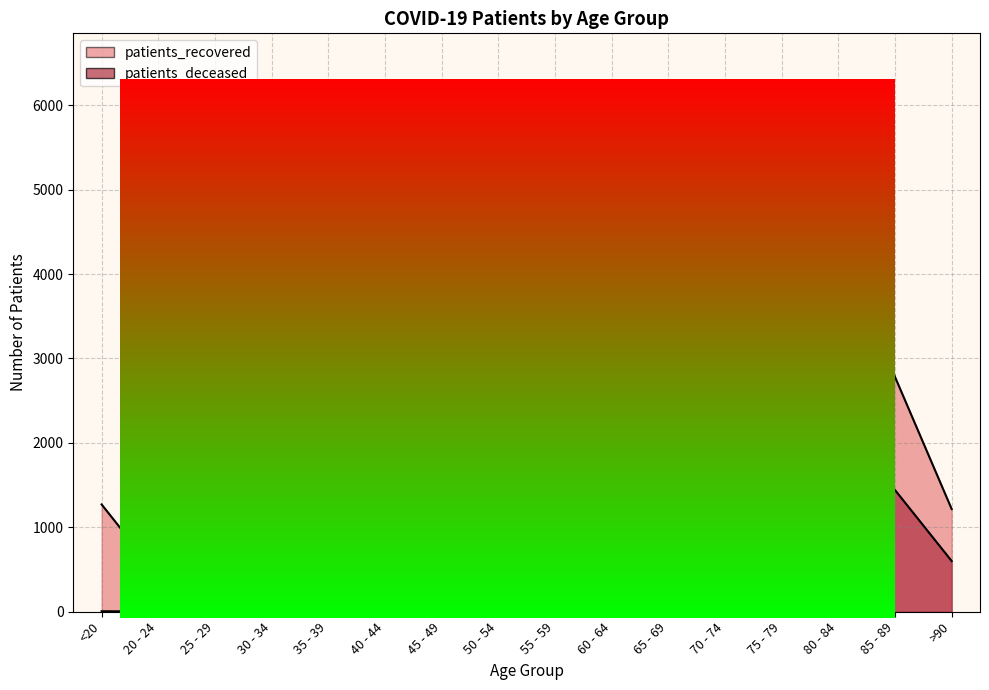

True or false: patients_deceased and patients_recovered intersect in this chart.

False